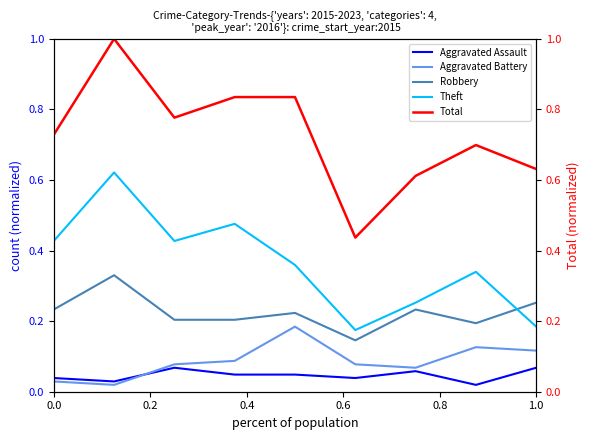

What is the difference between the highest and lowest values at 0.0?

0.7